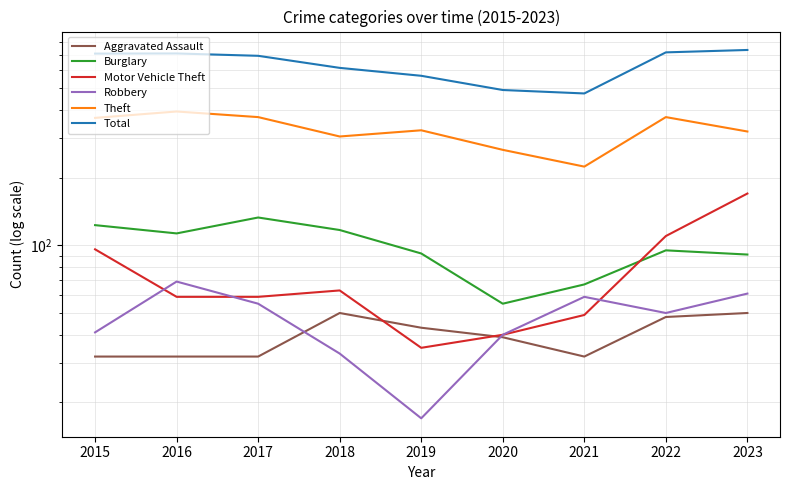

What is the maximum value for Motor Vehicle Theft?

170